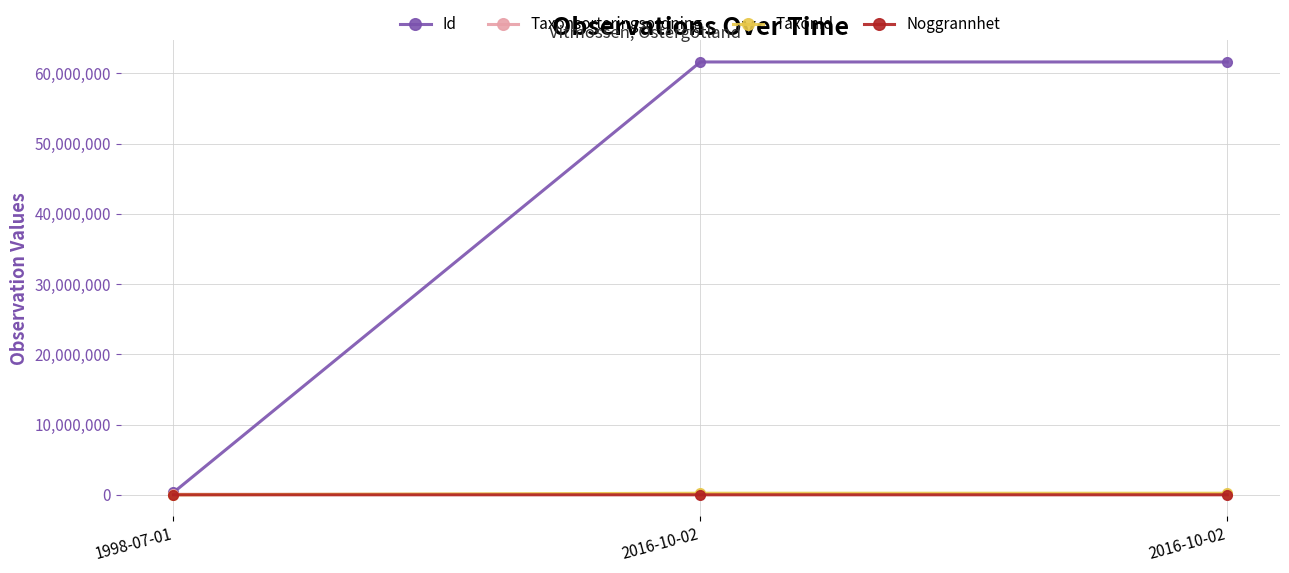

How many categories are shown in the chart?

3